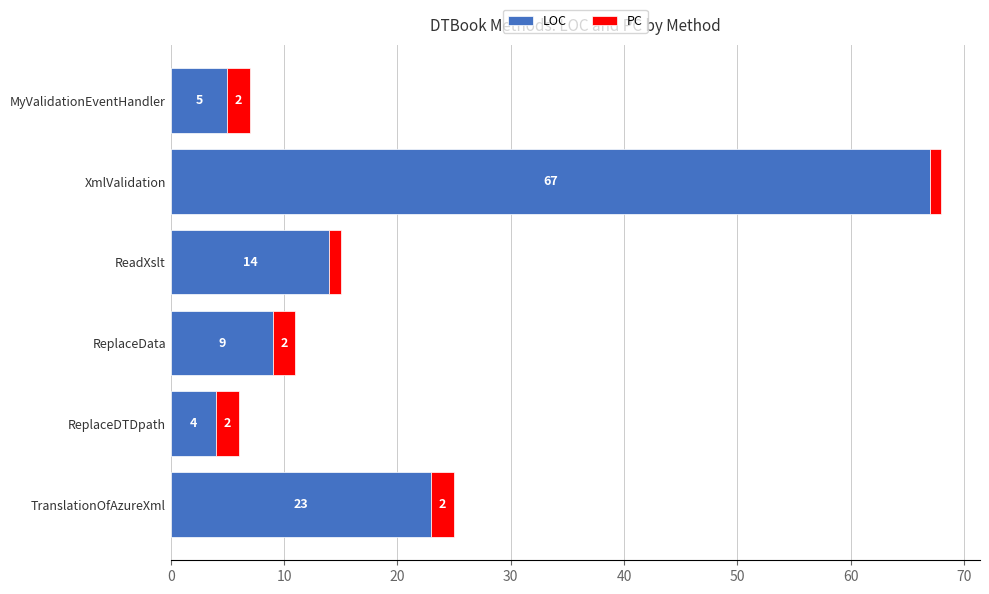

True or false: LOC has a value of 5 at MyValidationEventHandler.

True